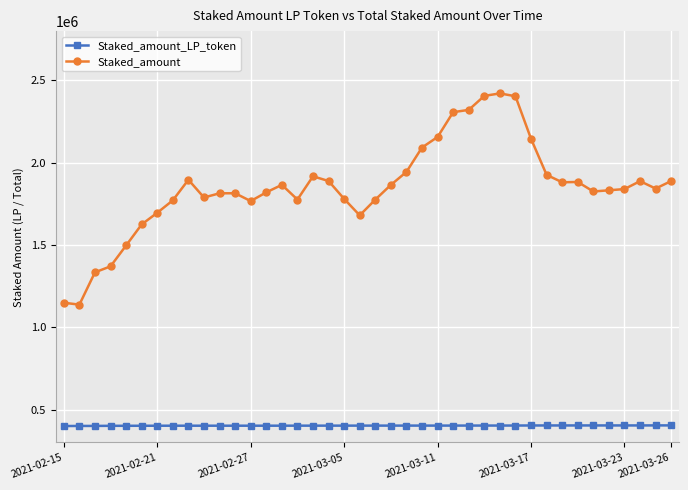

What are all the series names shown in the legend?

Staked_amount_LP_token, Staked_amount